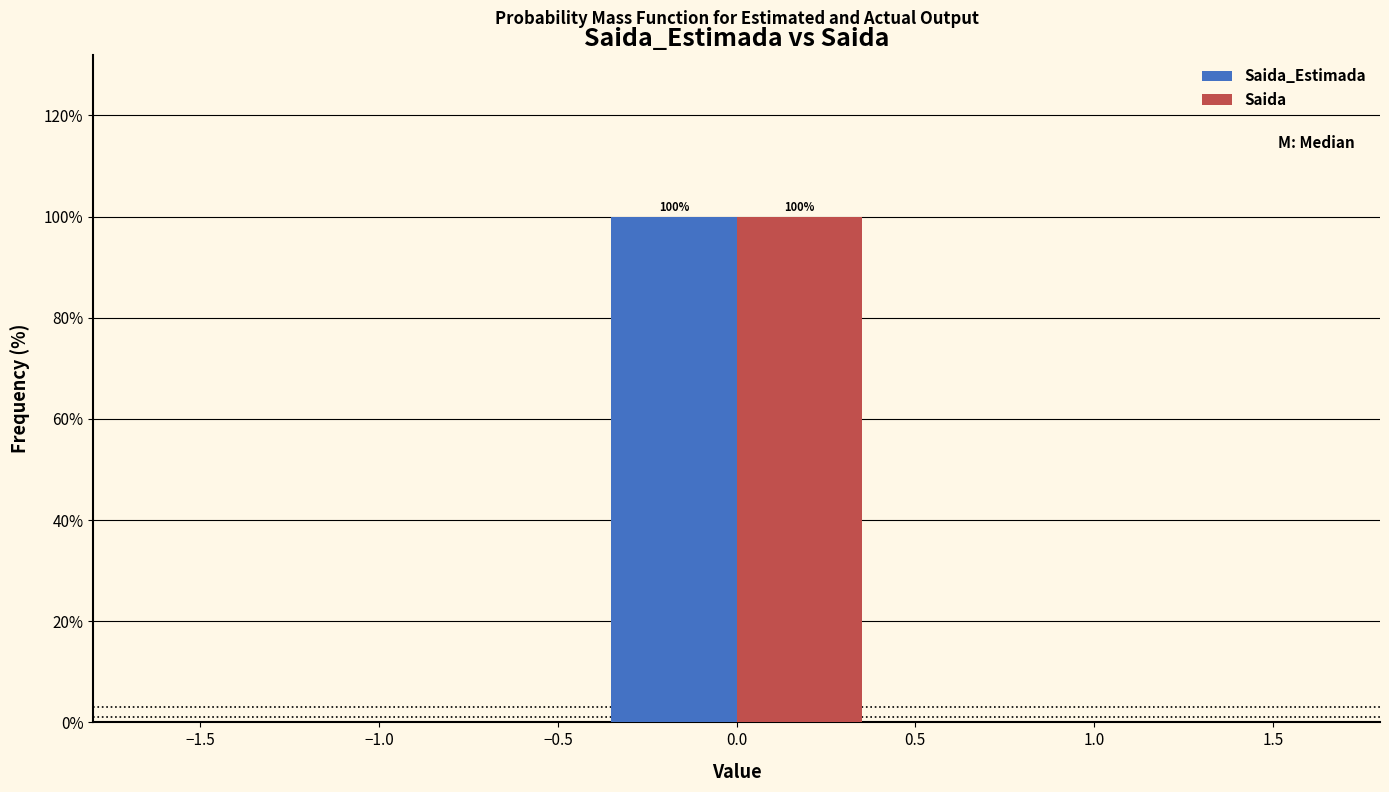

In the Saida_Estimada series, which range on the x-axis has the tallest bar?

-0.5 to 0.5